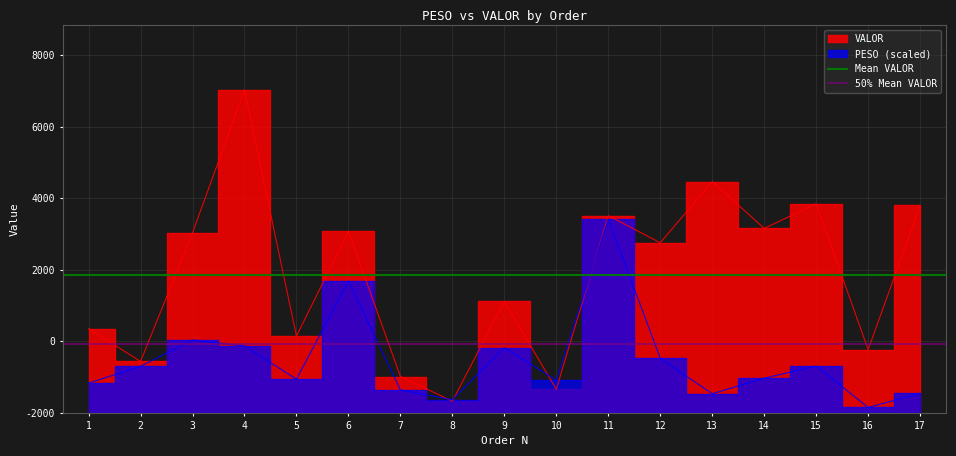

What is the spread (max minus min) of values at 1?

1927.0